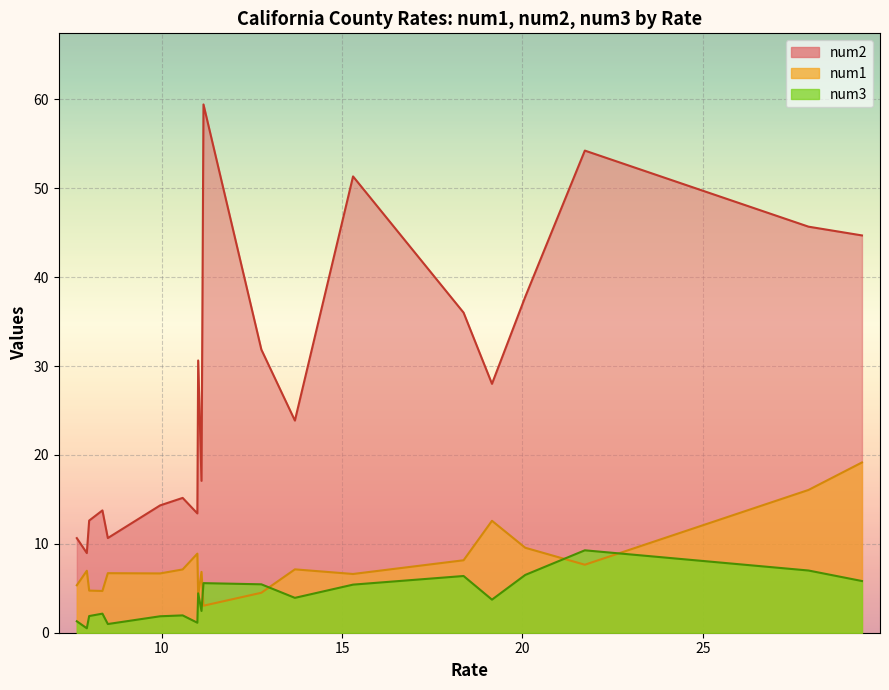

Reading right to left, list all the values displayed in this chart.

num1: Santa Barbara=5.3	Orange=7.0	Butte=4.7	Shasta=4.7	Kern=6.7	San Luis Obispo=6.7	Santa Cruz=7.1	San Francisco=8.9	Del Norte=4.2	Imperial=6.8	Modoc=3.0	Lassen=4.5	Mendocino=7.1	Trinity=6.6	Siskiyou=8.2	Humboldt=12.6	Calaveras=9.6	Plumas=7.7	Tuolumne=16.1	Lake=19.2
num2: Santa Barbara=10.6	Orange=9.0	Butte=12.6	Shasta=13.8	Kern=10.7	San Luis Obispo=14.3	Santa Cruz=15.2	San Francisco=13.4	Del Norte=30.6	Imperial=17.1	Modoc=59.4	Lassen=31.9	Mendocino=23.9	Trinity=51.3	Siskiyou=36.0	Humboldt=28.0	Calaveras=37.8	Plumas=54.2	Tuolumne=45.7	Lake=44.7
num3: Santa Barbara=1.3	Orange=0.5	Butte=1.9	Shasta=2.1	Kern=1.0	San Luis Obispo=1.9	Santa Cruz=1.9	San Francisco=1.1	Del Norte=4.4	Imperial=2.5	Modoc=5.6	Lassen=5.4	Mendocino=3.9	Trinity=5.4	Siskiyou=6.4	Humboldt=3.7	Calaveras=6.5	Plumas=9.3	Tuolumne=7.0	Lake=5.8